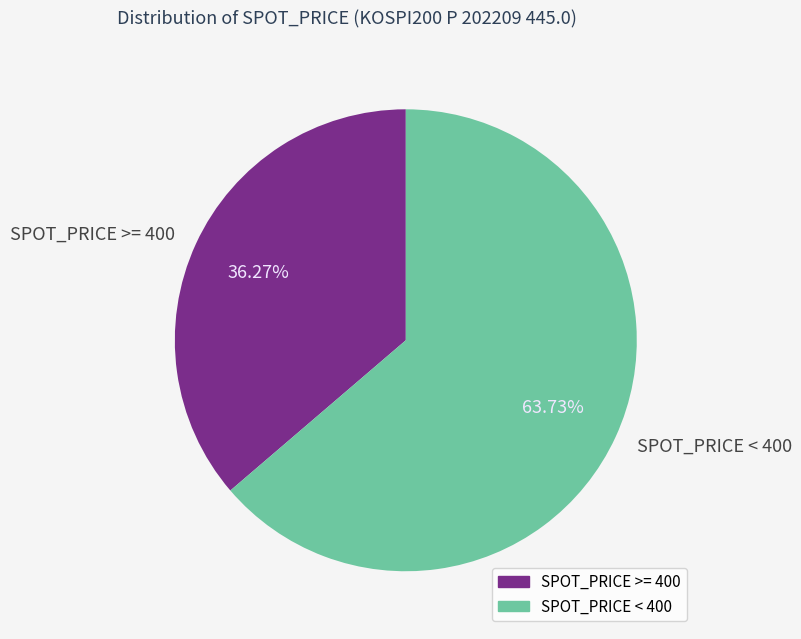

What is the ratio of the value at SPOT_PRICE >= 400 to the value at SPOT_PRICE < 400?

0.6